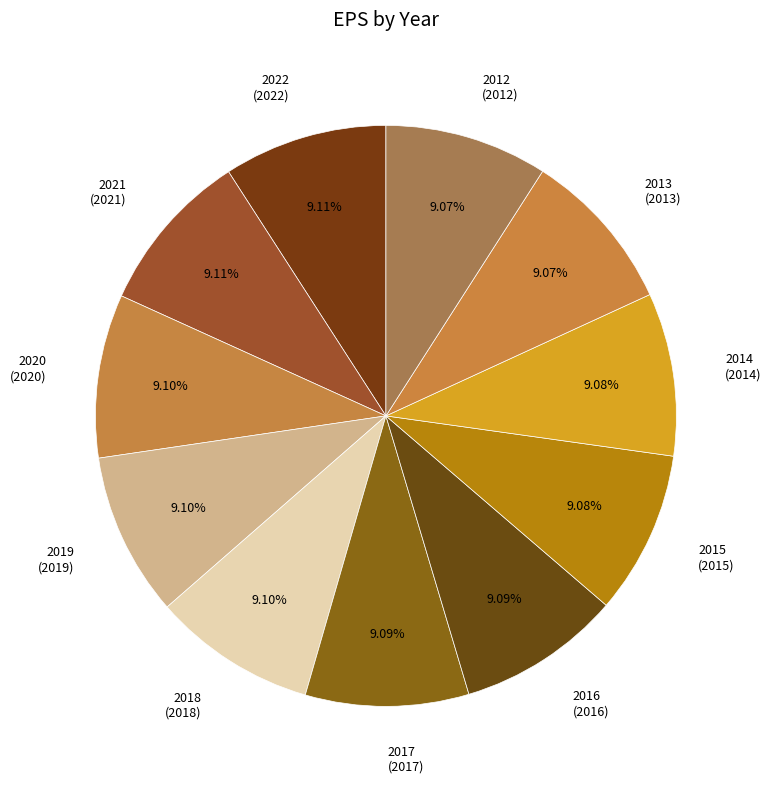

True or false: 2020 accounts for 1% of the total.

False